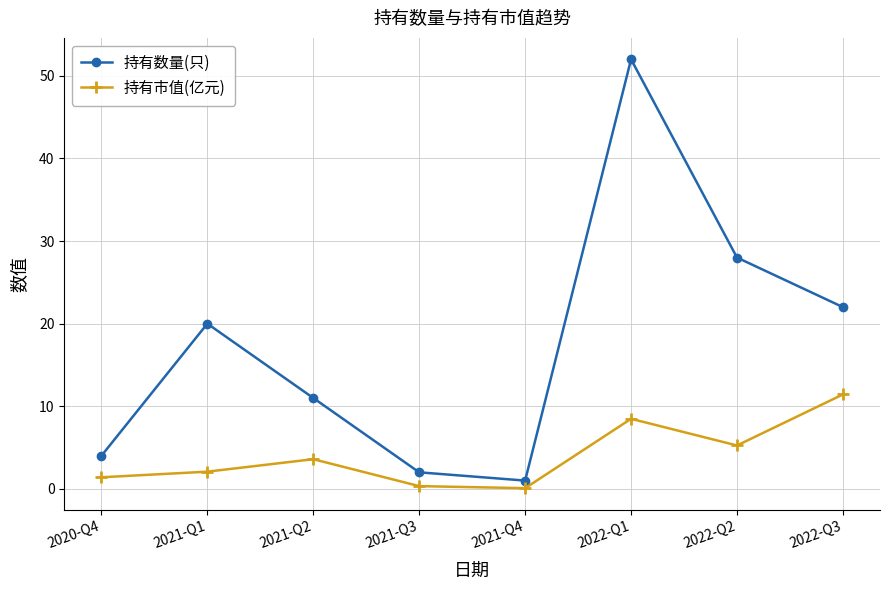

How many interior local valleys does the 持有数量(只) series have?

1